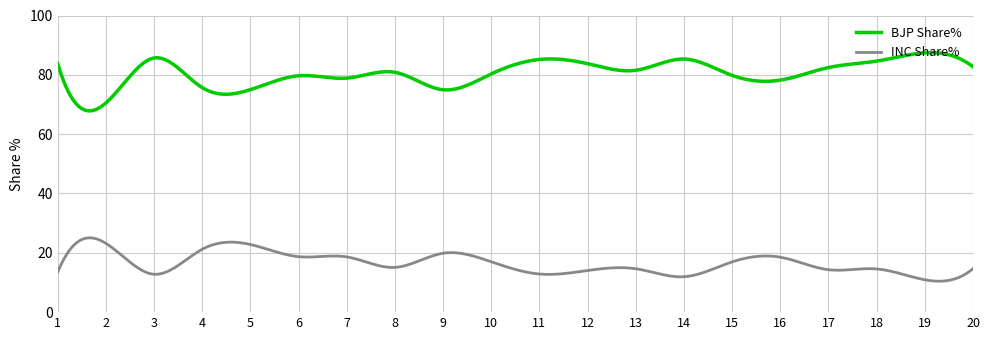

What is the maximum value shown in the chart?

87.5